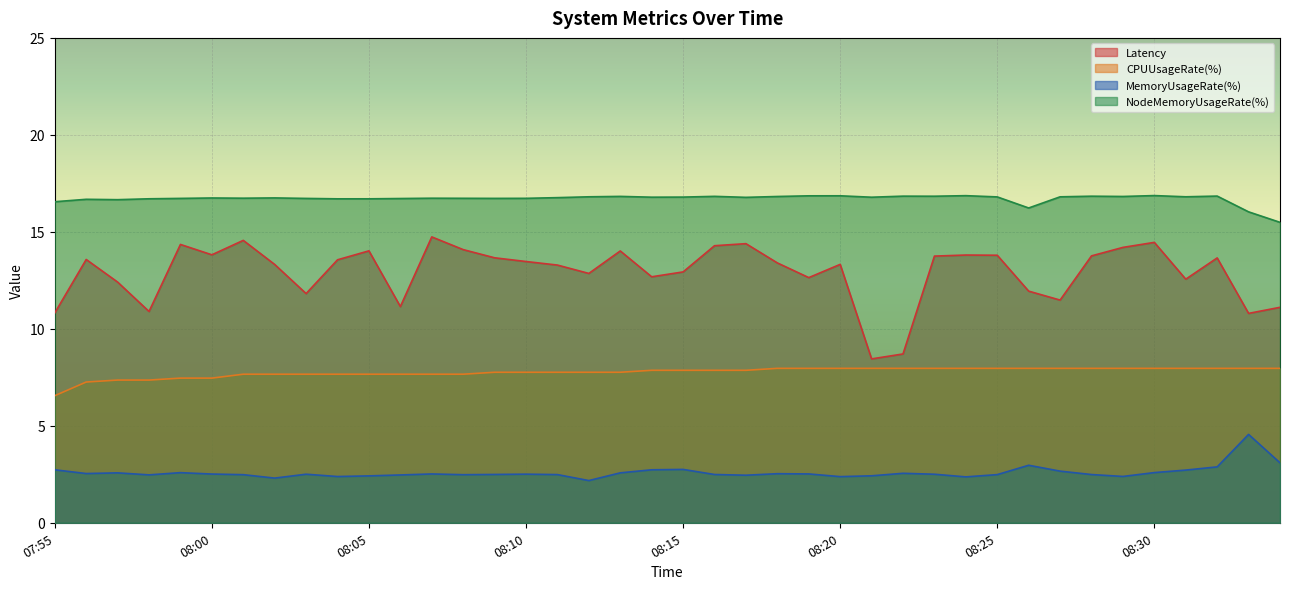

True or false: NodeMemoryUsageRate(%) and MemoryUsageRate(%) intersect in this chart.

False